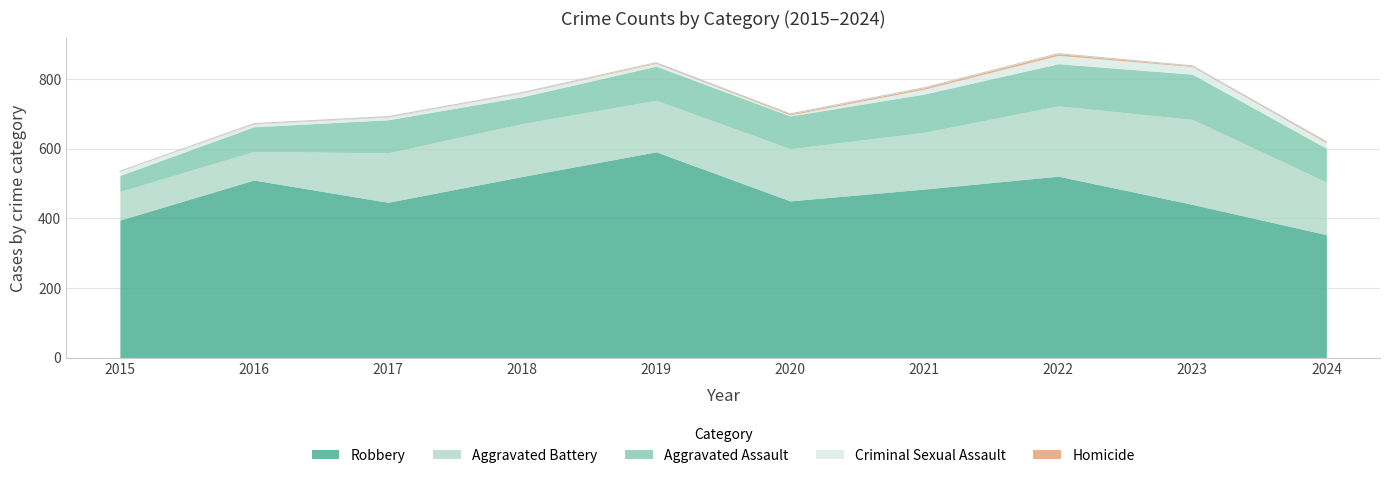

True or false: Robbery and Aggravated Assault intersect in this chart.

False